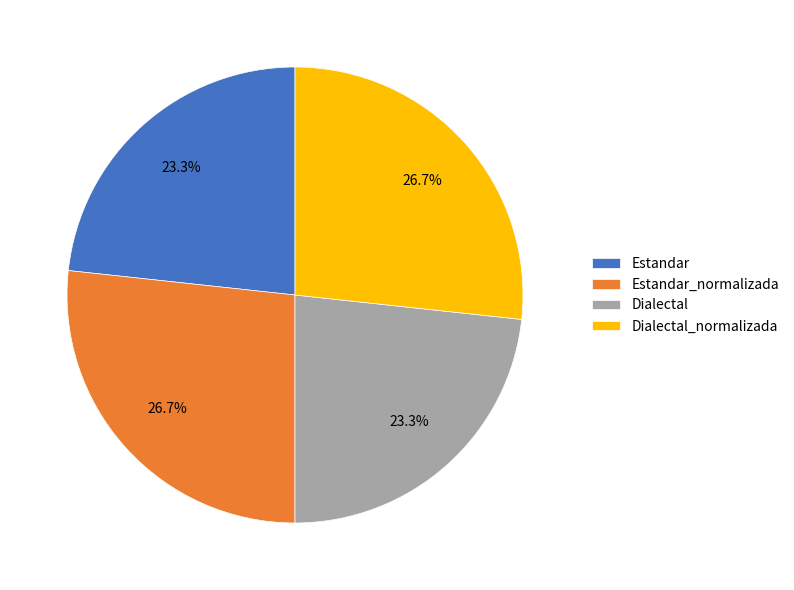

To the nearest percent, what percentage of the pie is Estandar?

23%